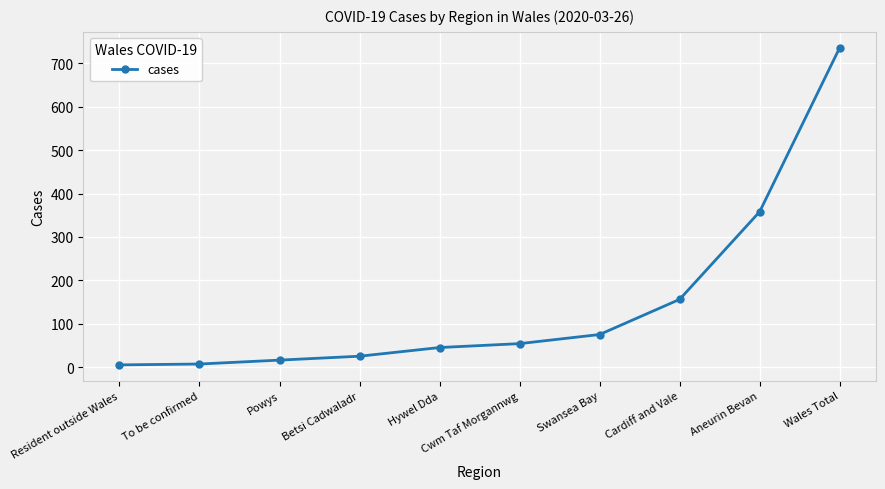

How many lines are shown in the chart?

1